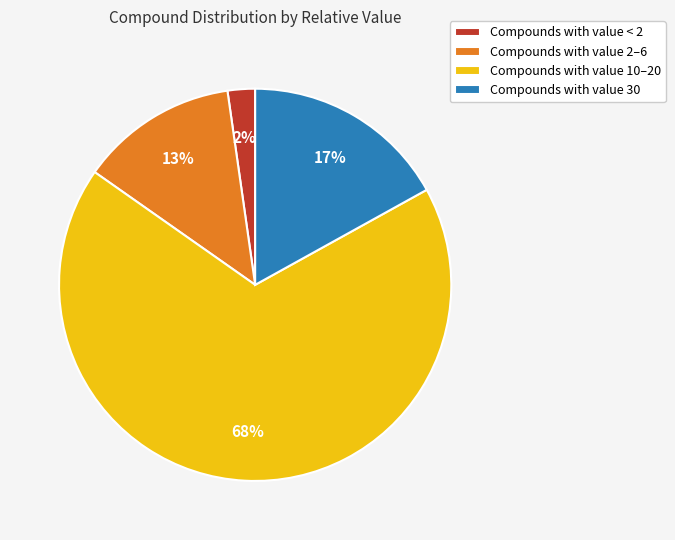

Is there a majority slice in this chart?

Yes